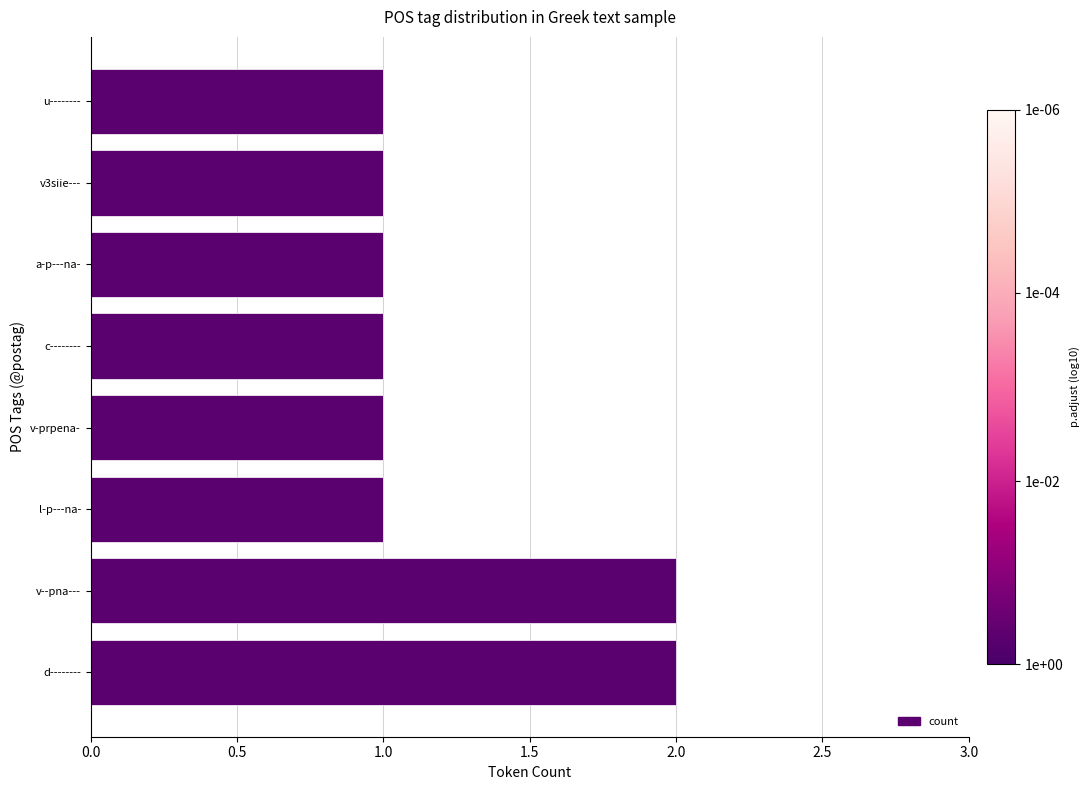

Count the number of categories in the chart.

8